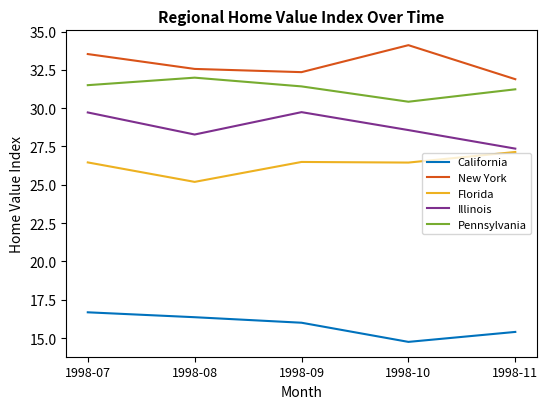

What is the greatest value displayed?

34.1